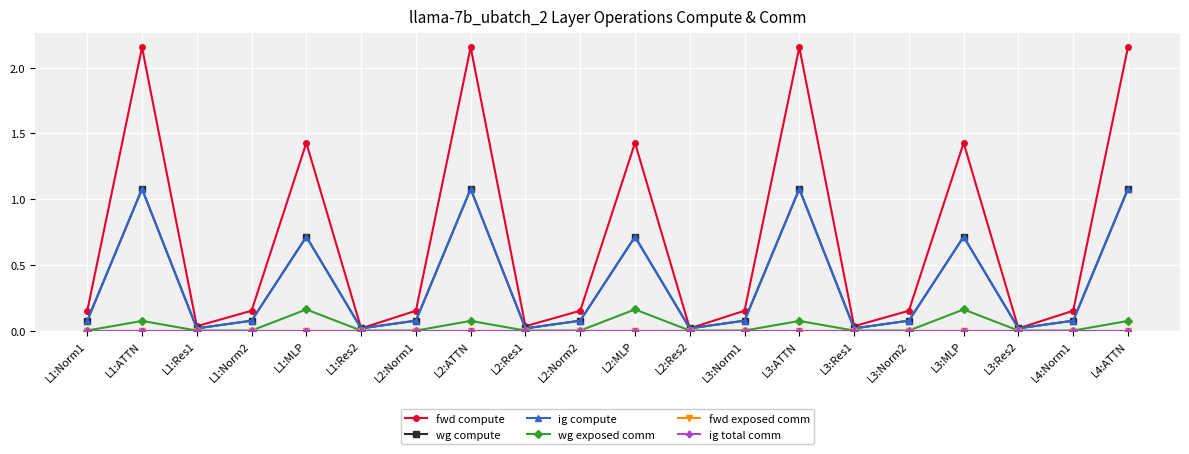

What is the label of the 20th point from the right?

L1:Norm1